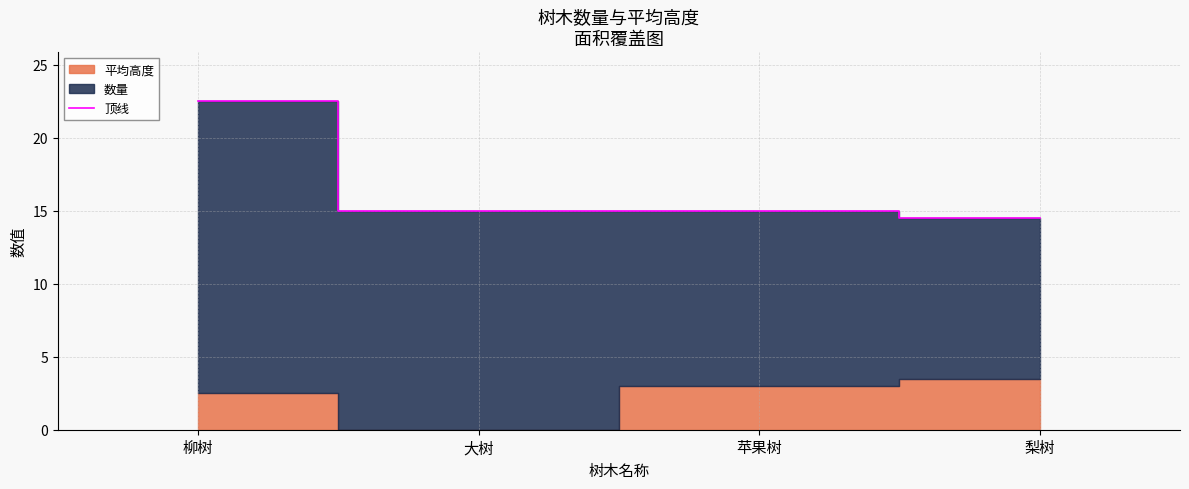

How many lines are shown in the chart?

1